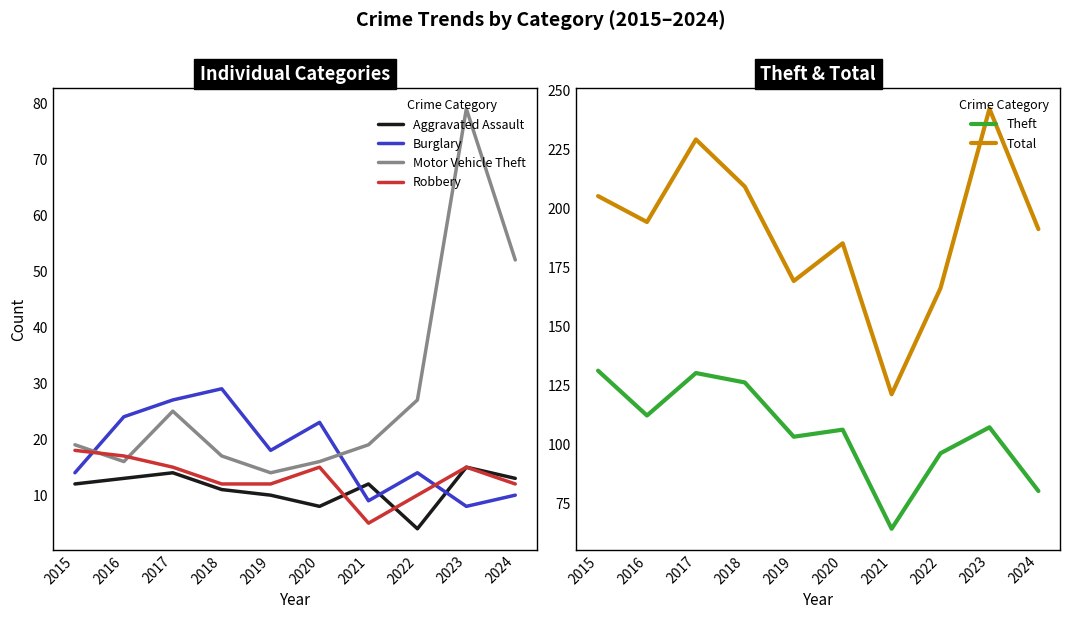

What is the difference between the second highest and second lowest values in the Motor Vehicle Theft series?

36